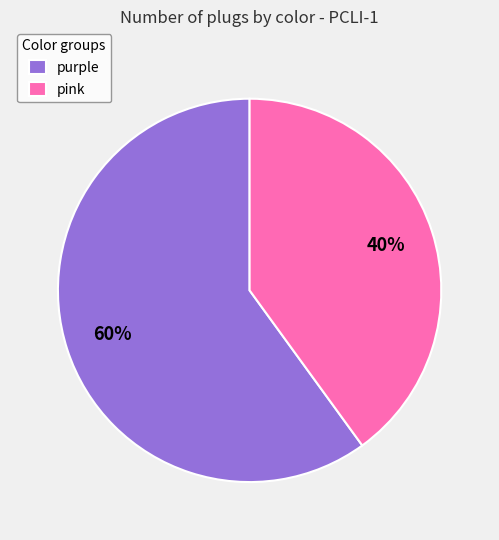

Rank the categories by value from lowest to highest.

pink, purple